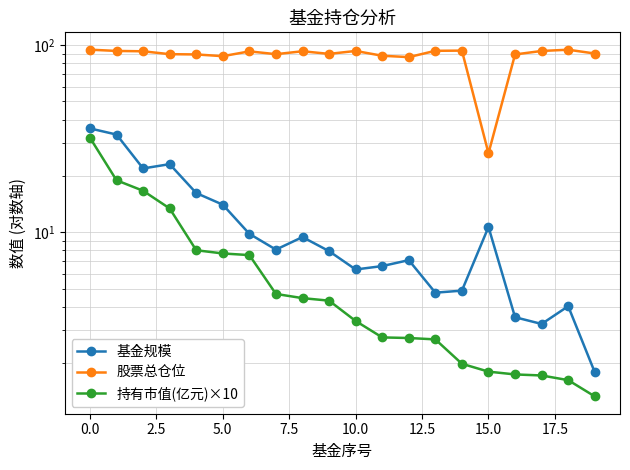

Where is 股票总仓位 nearest to the value 60?

12